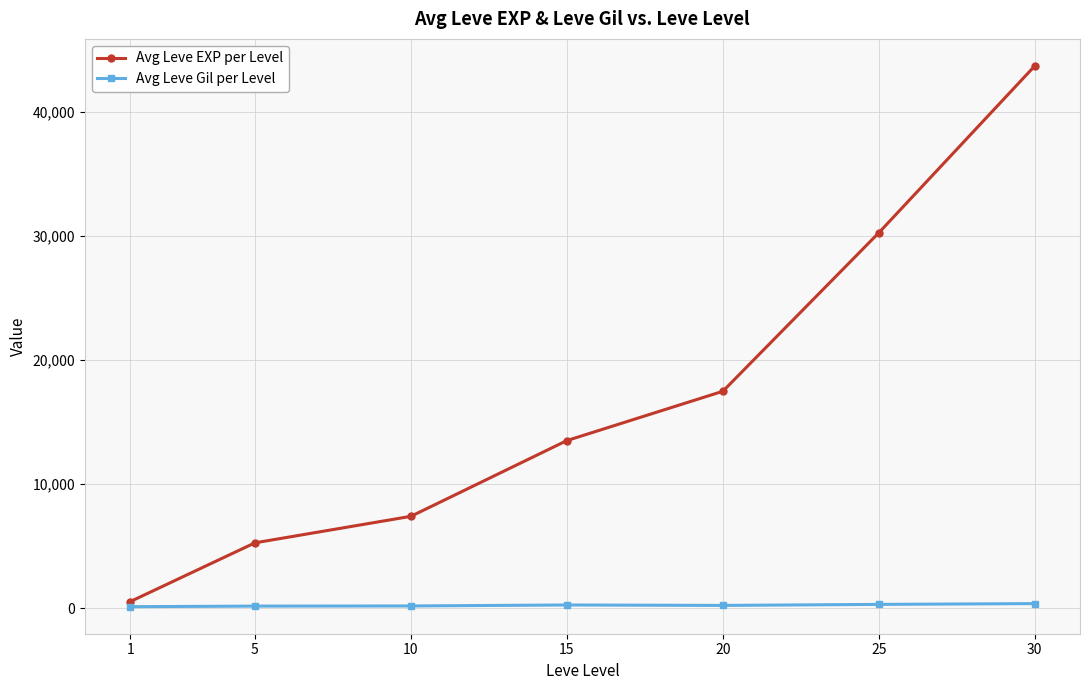

At which label does Avg Leve EXP per Level reach its peak?

30